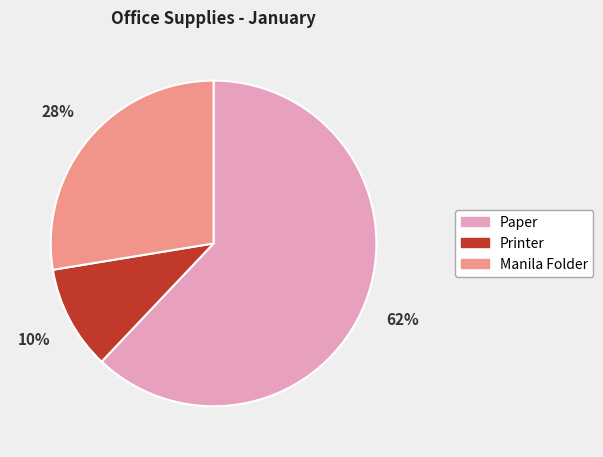

Count the number of slices in the pie.

3